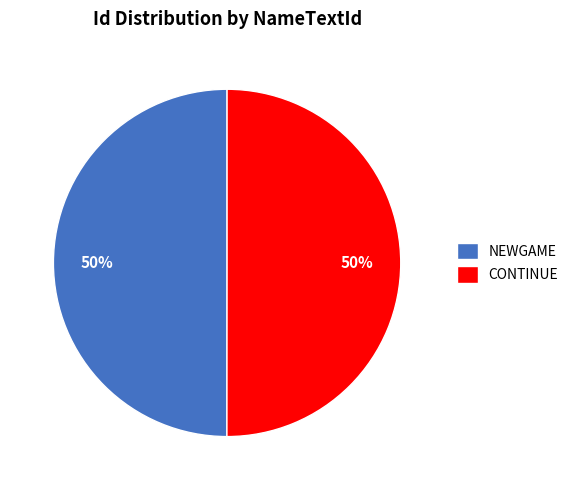

To the nearest percent, what is the combined percentage of CONTINUE and NEWGAME?

100%